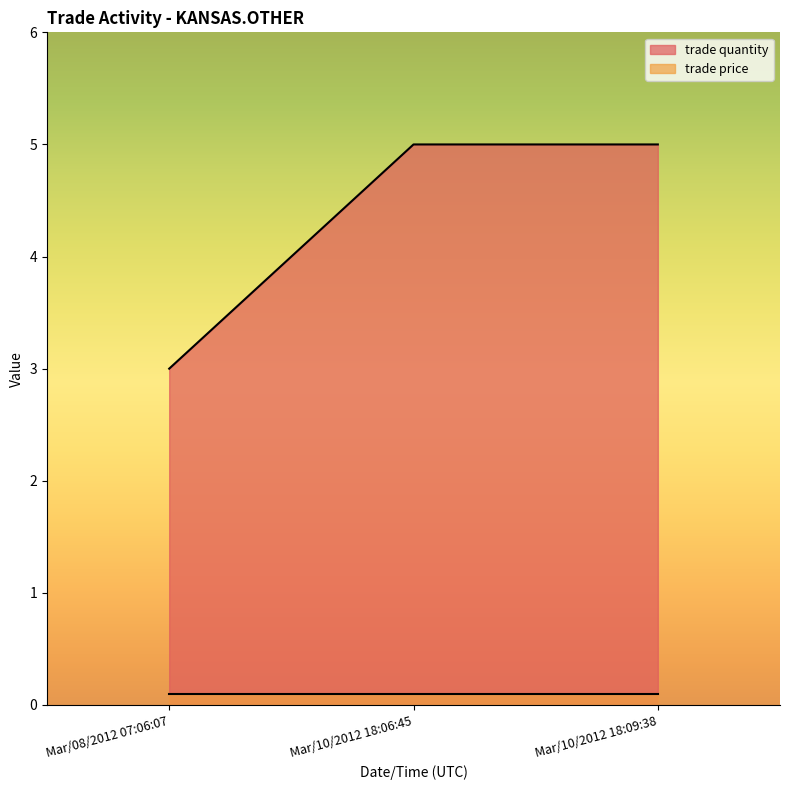

Which series has the widest spread of values?

trade quantity